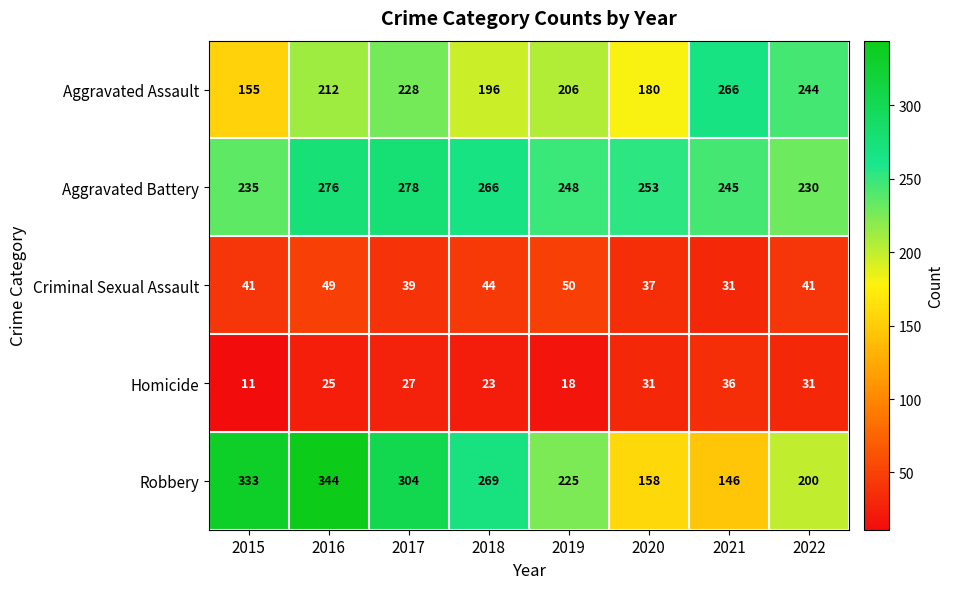

Read the Aggravated Assault value at 2017, to the nearest 50.

250